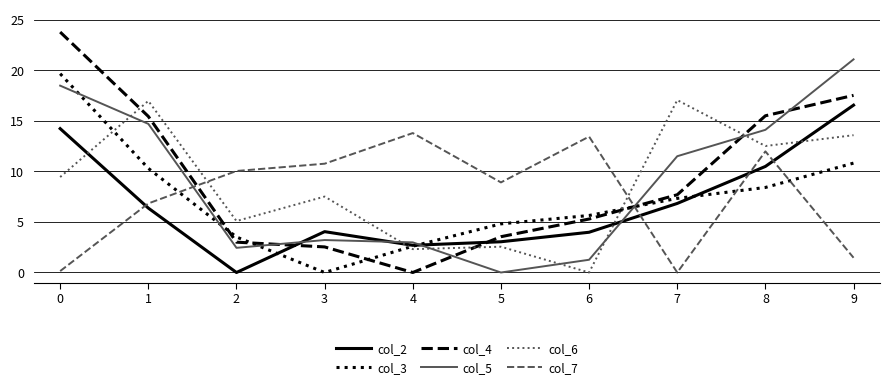

True or false: col_5 has a value of 0.9 at 3.

False